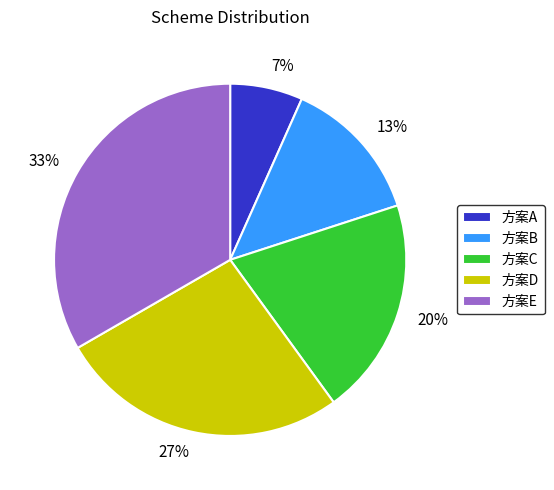

Is there any slice that represents more than half of the pie?

No